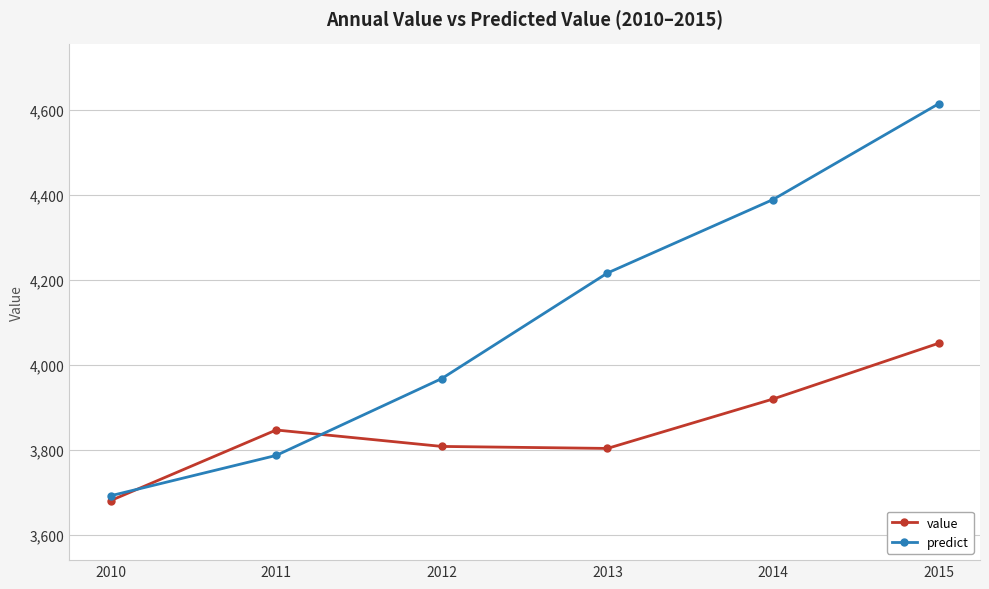

Is it true that predict equals 2709.9 at 2012?

False